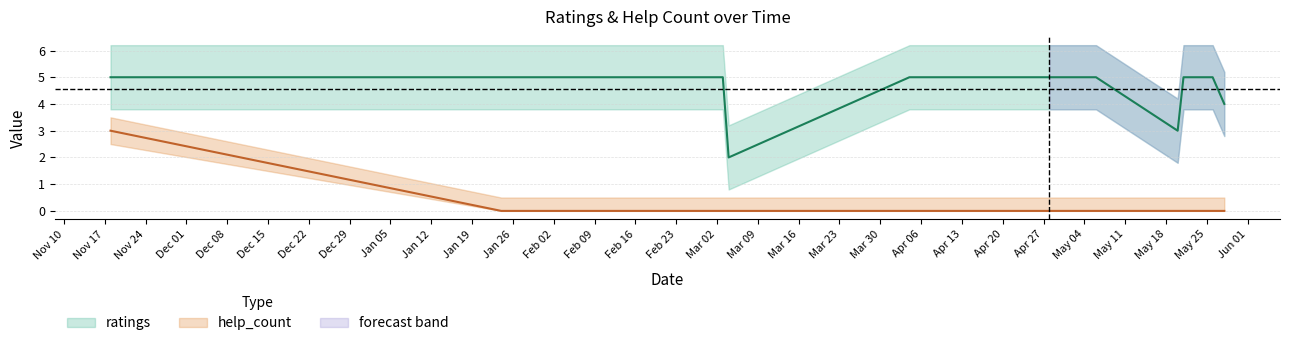

What is the label of the 6th point from the right?

2021.05.06